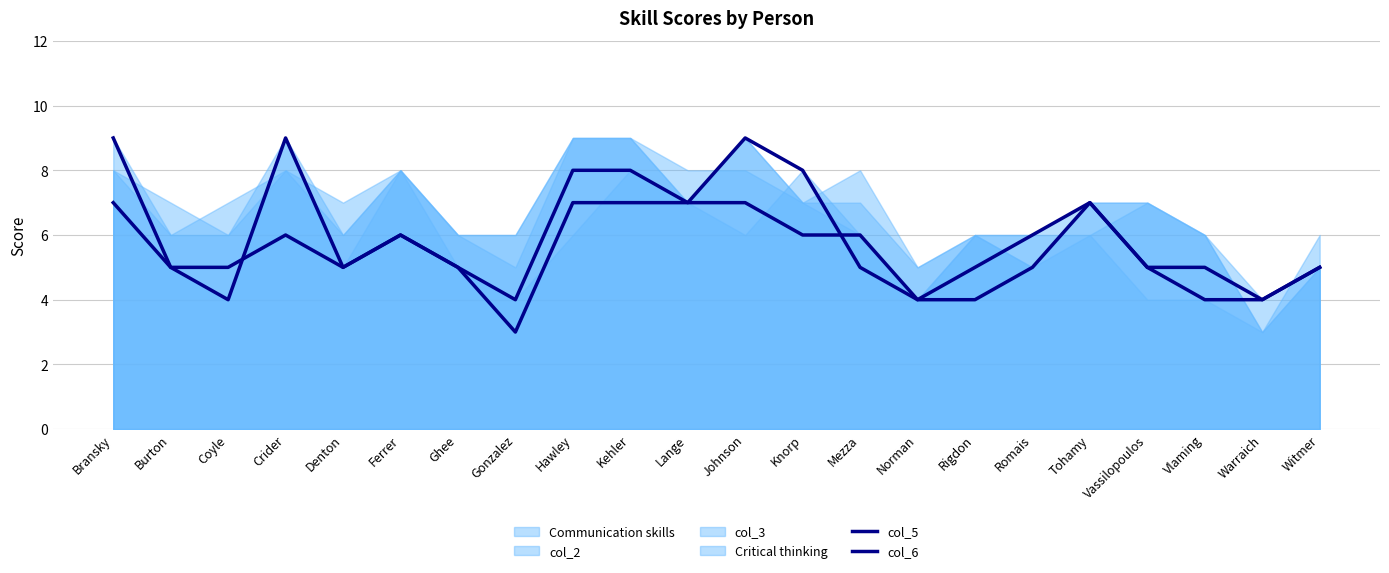

Is it true that col_5 equals 7 at Lange?

True